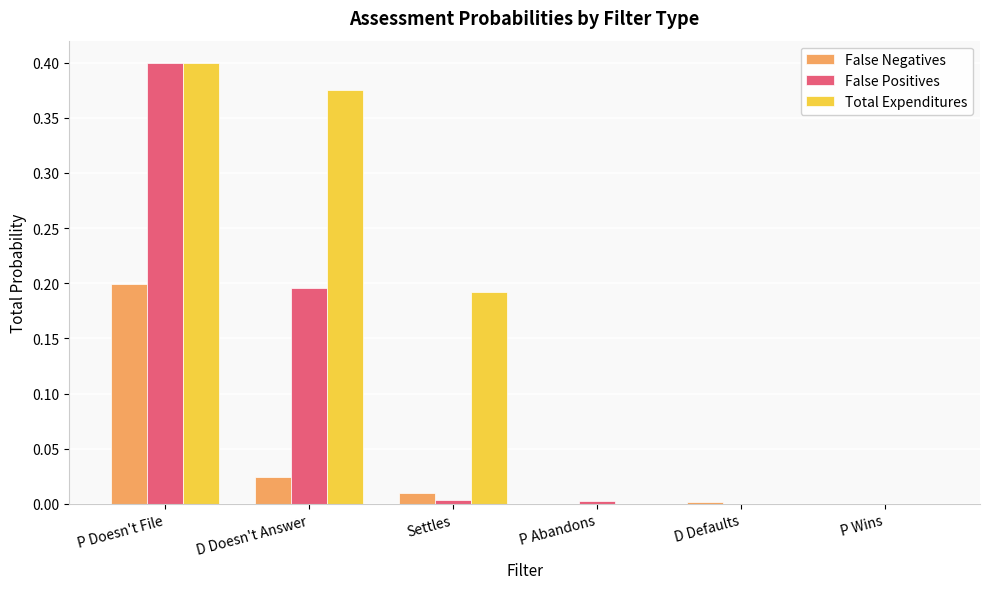

Is it true that Total Expenditures equals 0.0 at D Defaults?

True